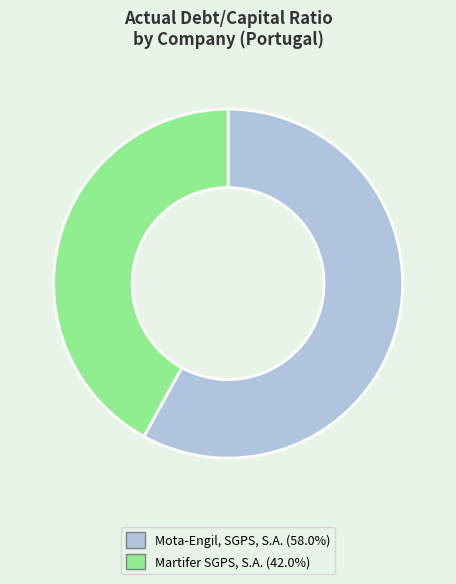

Which category accounts for the majority?

Mota-Engil, SGPS, S.A.